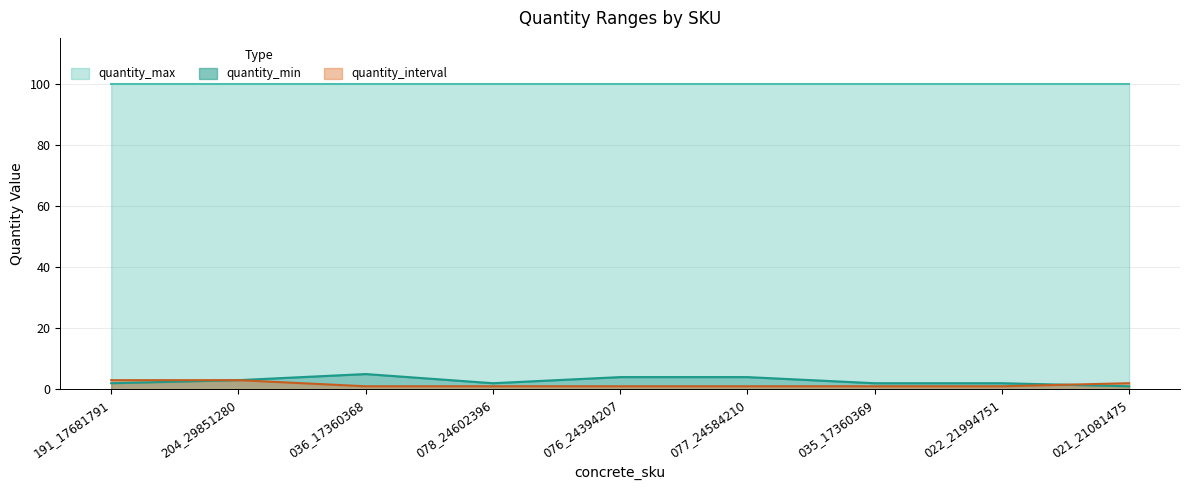

True or false: quantity_interval has a value of 1 at 076_24394207.

True